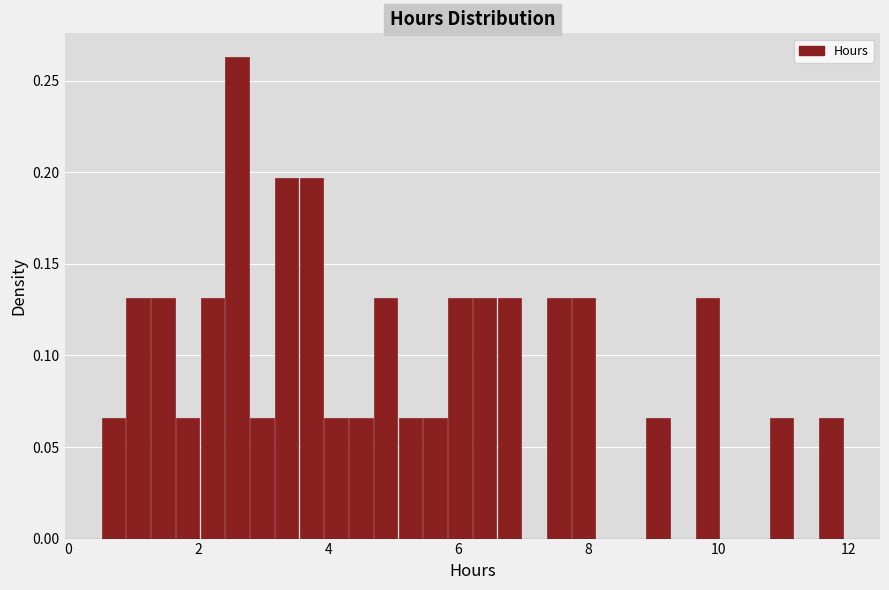

Read against the x-axis, roughly where is the centre of the tallest bar?

2.6